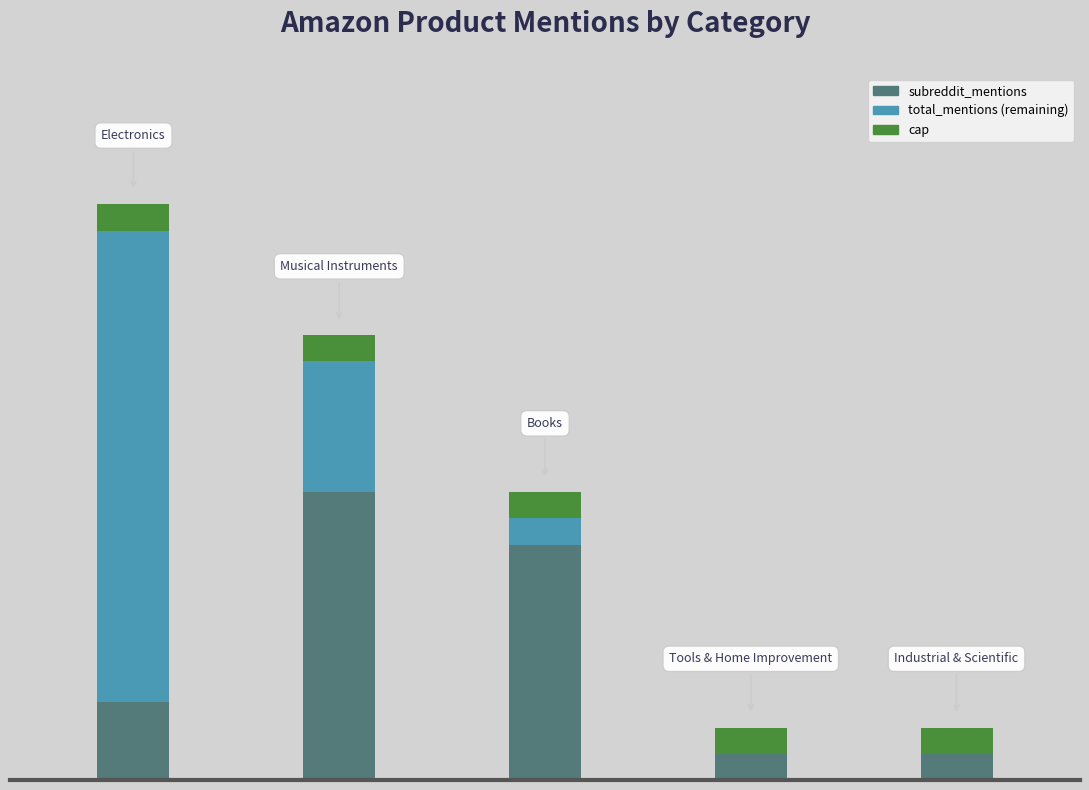

At which label does subreddit_mentions first exceed 3?

1